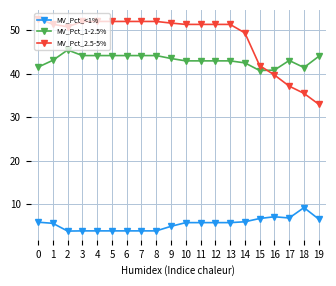

Which series has the largest total across all categories?

MV_Pct_2.5-5%